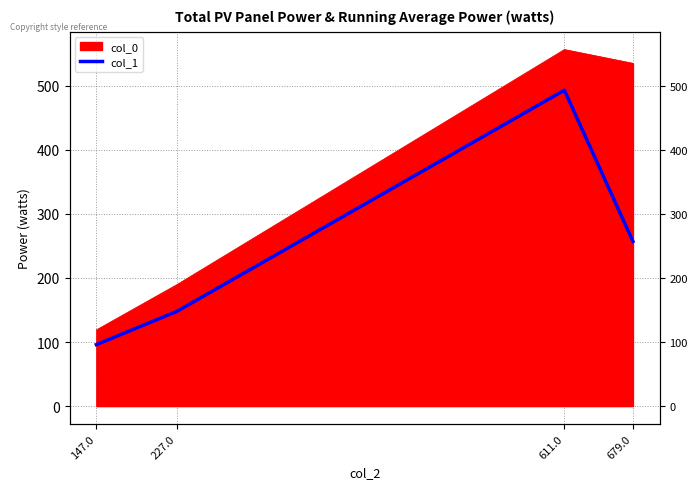

Does the chart have visible grid lines?

Yes